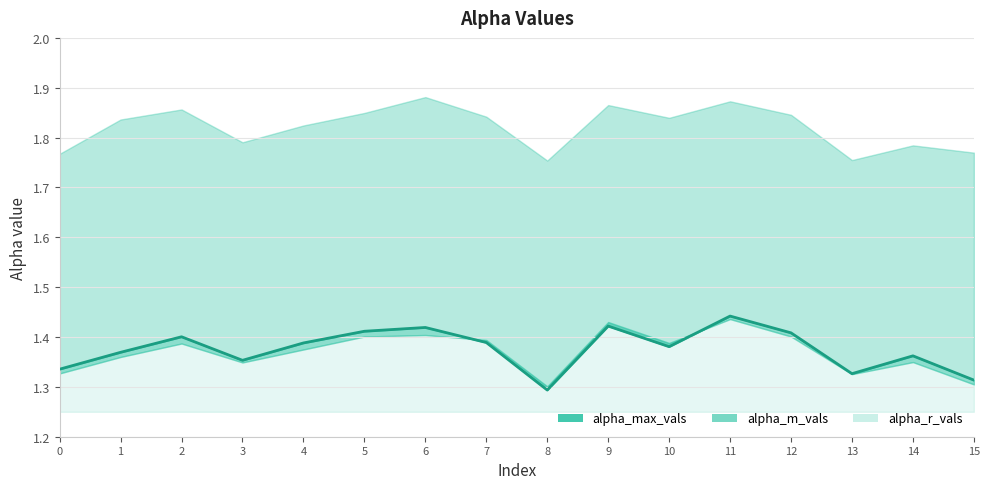

Which category has the highest value in the alpha_max_vals series?

6